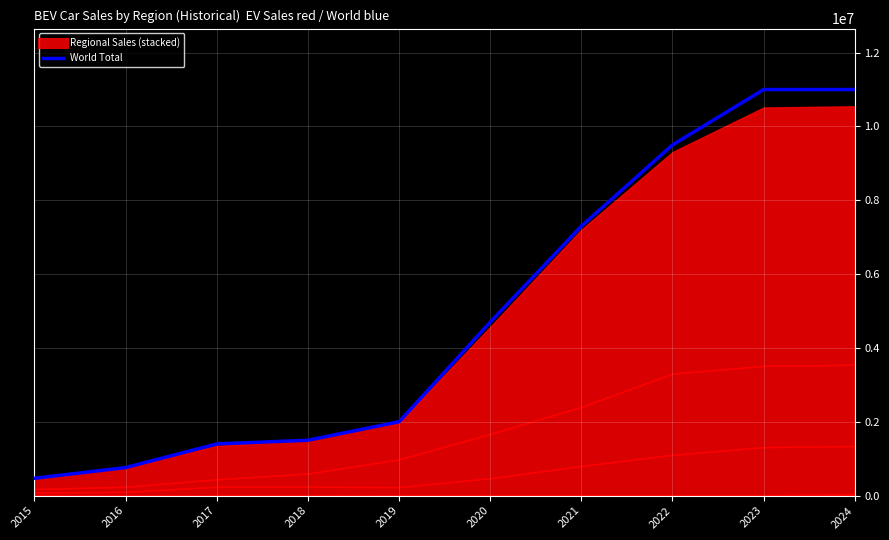

Is it true that the value at 2018 is 776757?

False